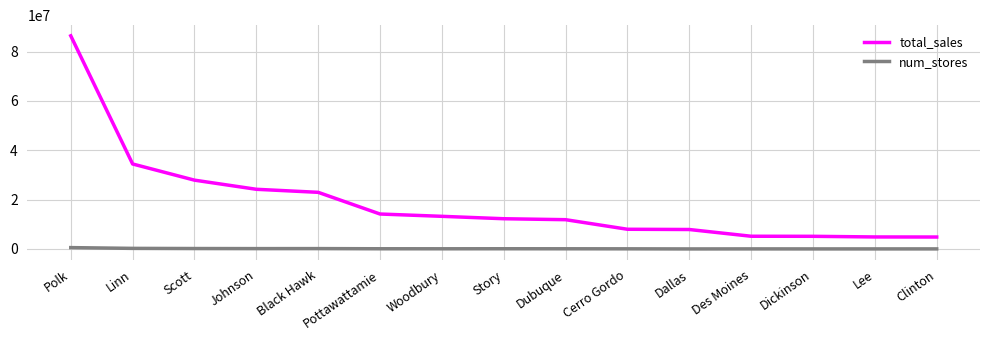

Is the value of num_stores at Scott greater than the value of total_sales at Dickinson?

No